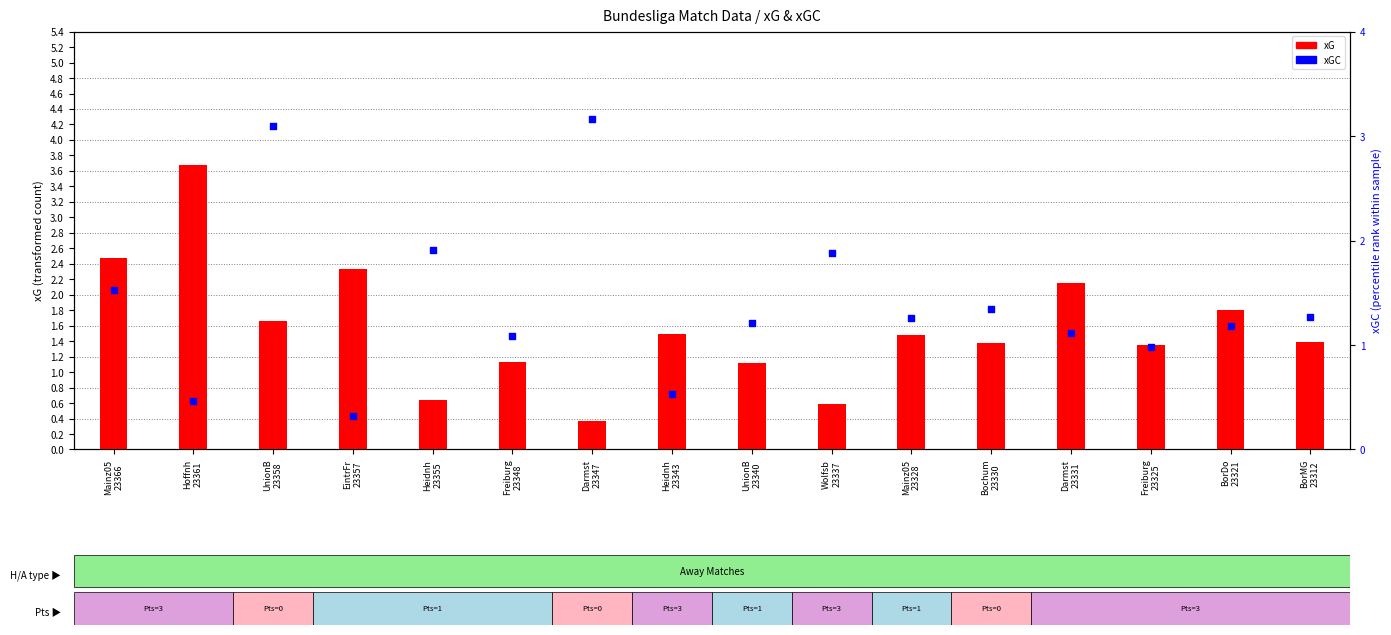

What are all the series names shown in the legend?

xG, xGC